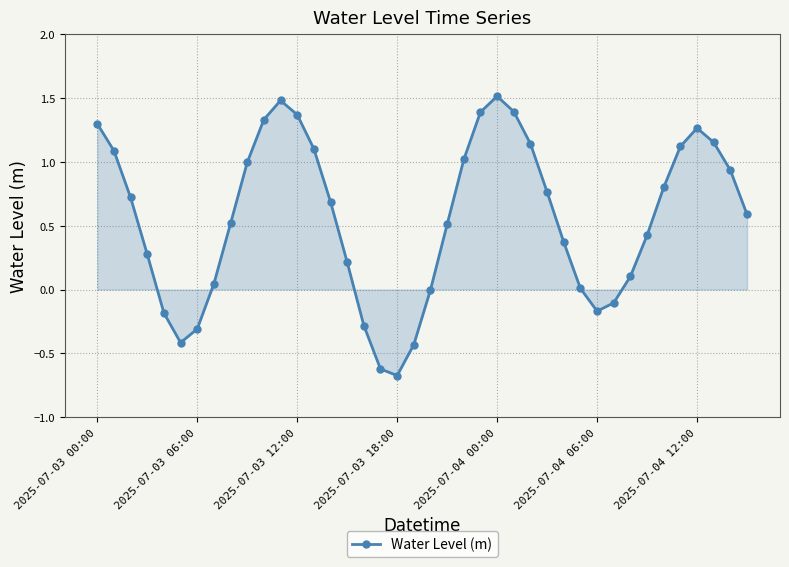

How many points are higher than both their immediate neighbors (excluding endpoints)?

3